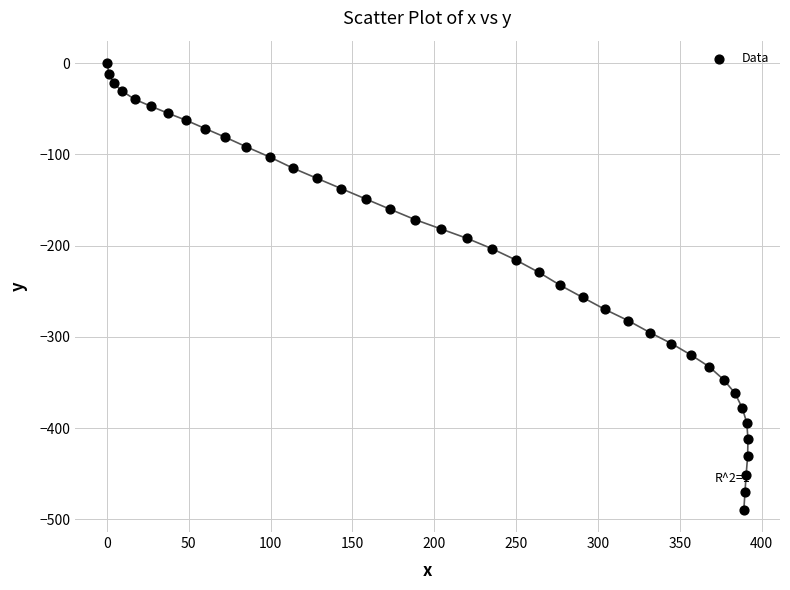

What is the range of Y values (max minus min)?

489.5